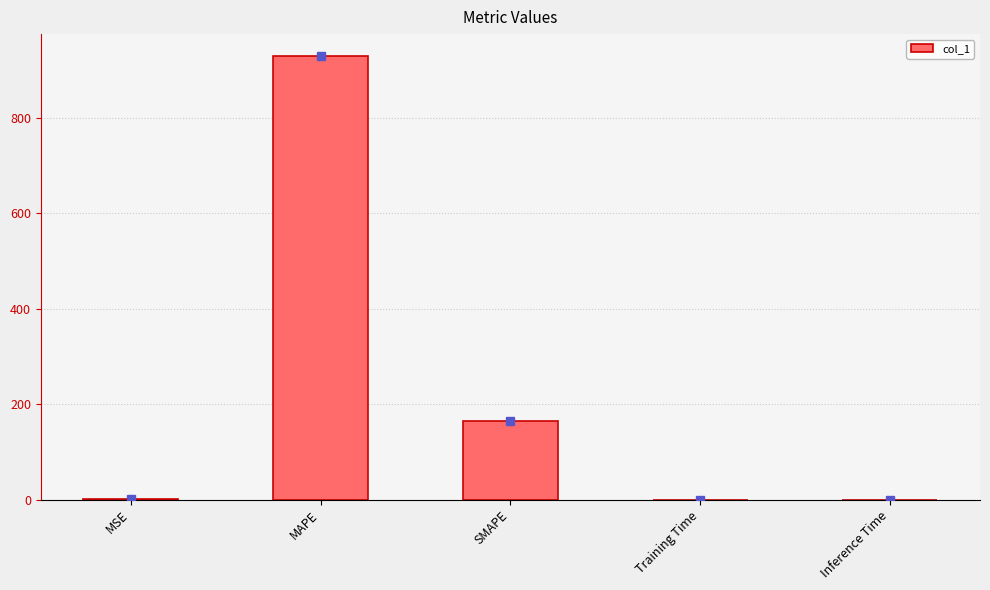

Which label corresponds to the largest value in the chart?

MAPE